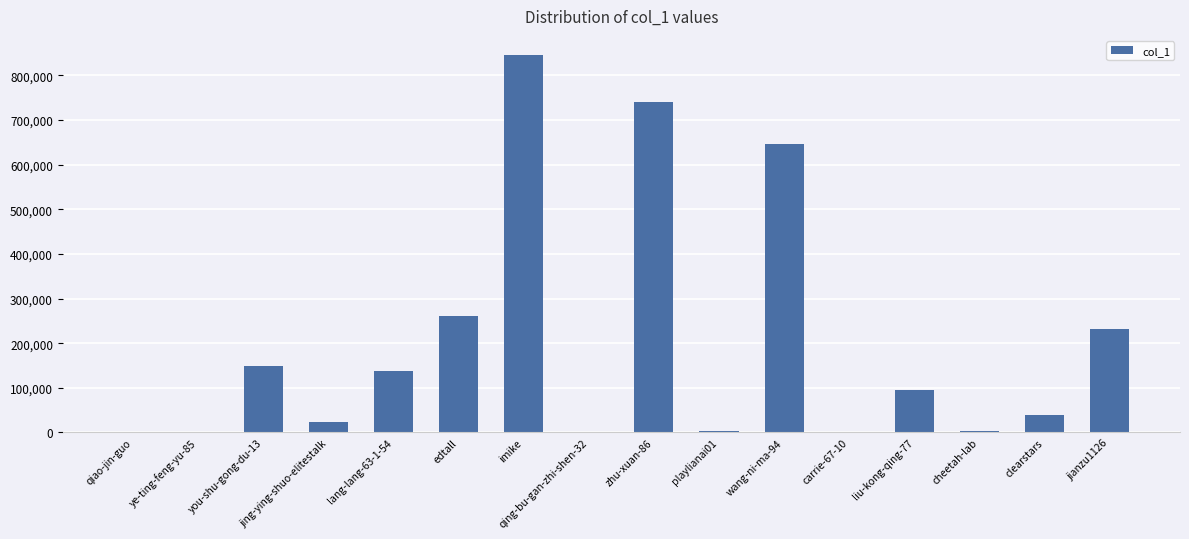

How many categories are shown in the chart?

16